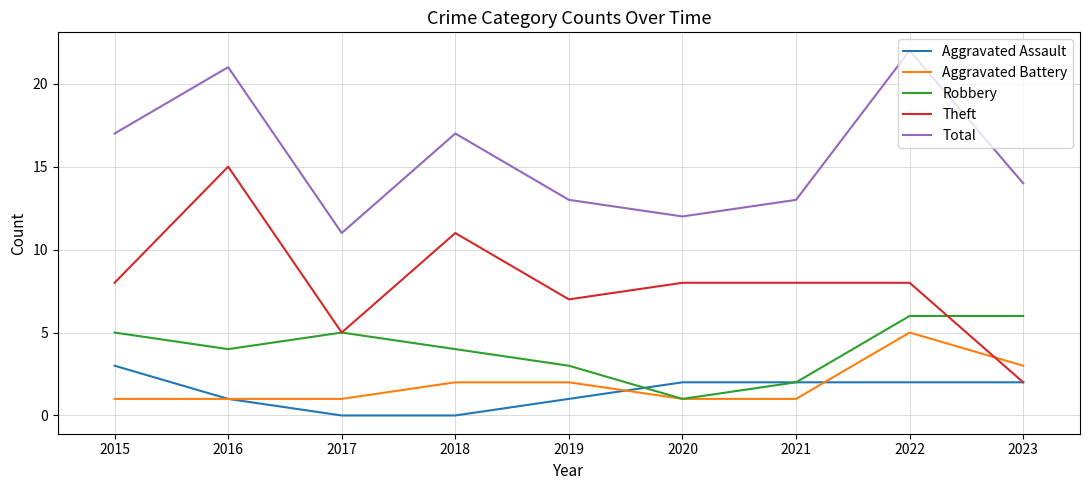

How many interior local peaks does the Total series have?

3